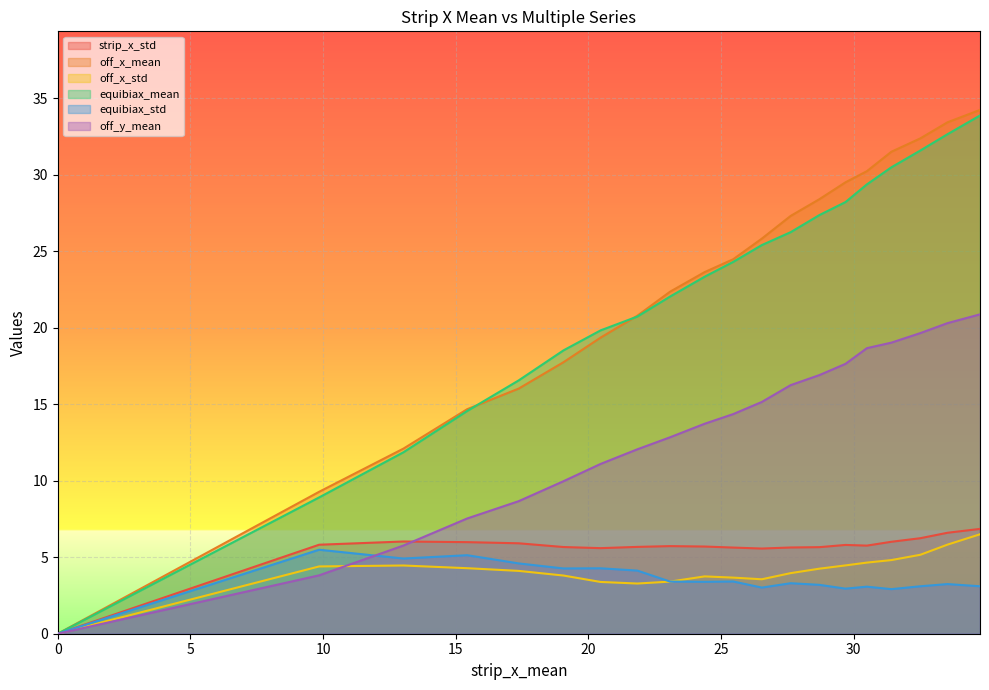

Which series has the largest range (max minus min)?

off_x_mean